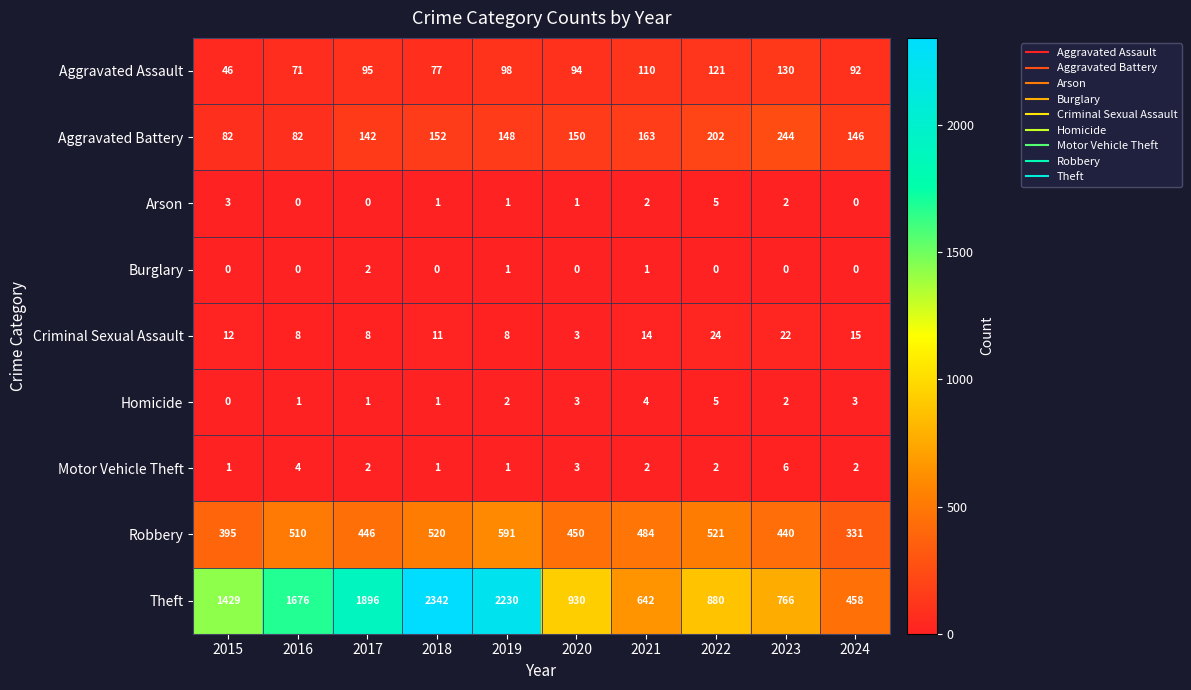

The Robbery series shows 902 at 2016. True or false?

False